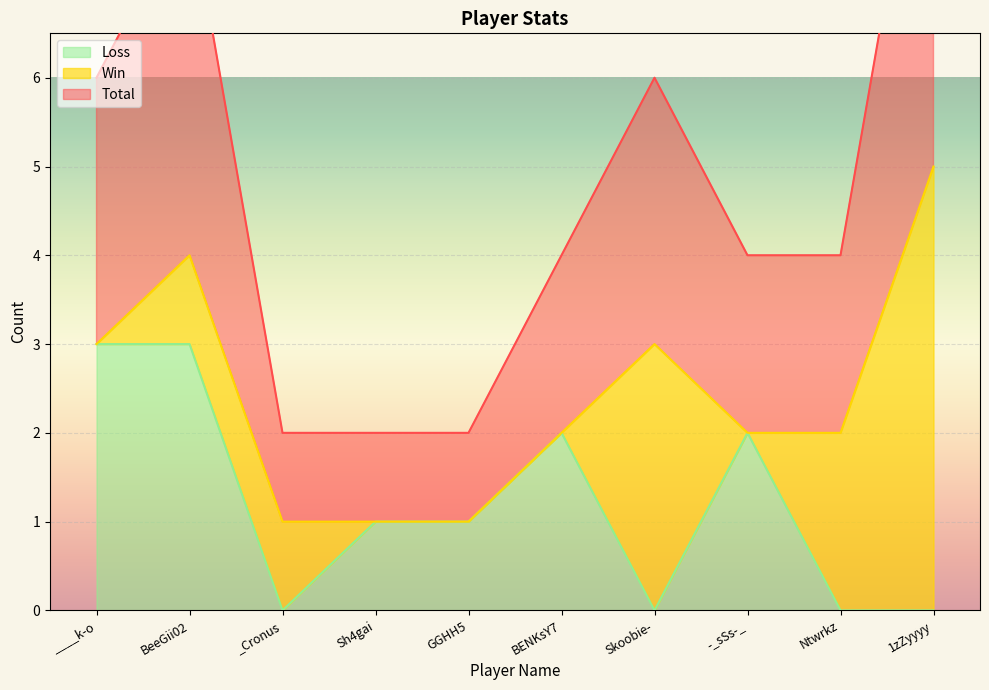

True or false: Loss and Total intersect in this chart.

False